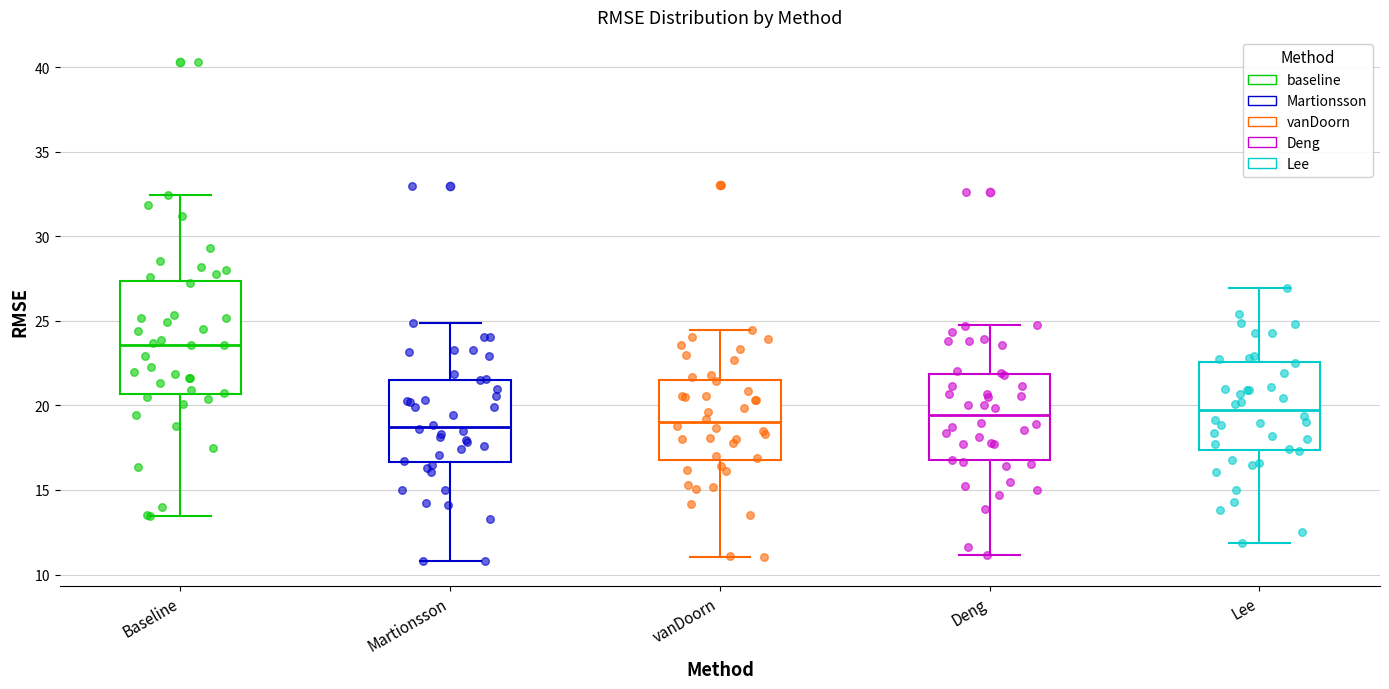

Reading left to right, read every box against the y-axis: the position of its median line, the range the box covers, and the ends of its whiskers. The values are not printed on the chart, so give them approximately, as read against the axis.

Baseline: median 23.5, box 20.5 to 27.5, whiskers 13.5 to 32.5
Martionsson: median 18.5, box 16.5 to 21.5, whiskers 11.0 to 25.0
vanDoorn: median 19.0, box 17.0 to 21.5, whiskers 11.0 to 24.5
Deng: median 19.5, box 17.0 to 22.0, whiskers 11.0 to 25.0
Lee: median 19.5, box 17.5 to 22.5, whiskers 12.0 to 27.0